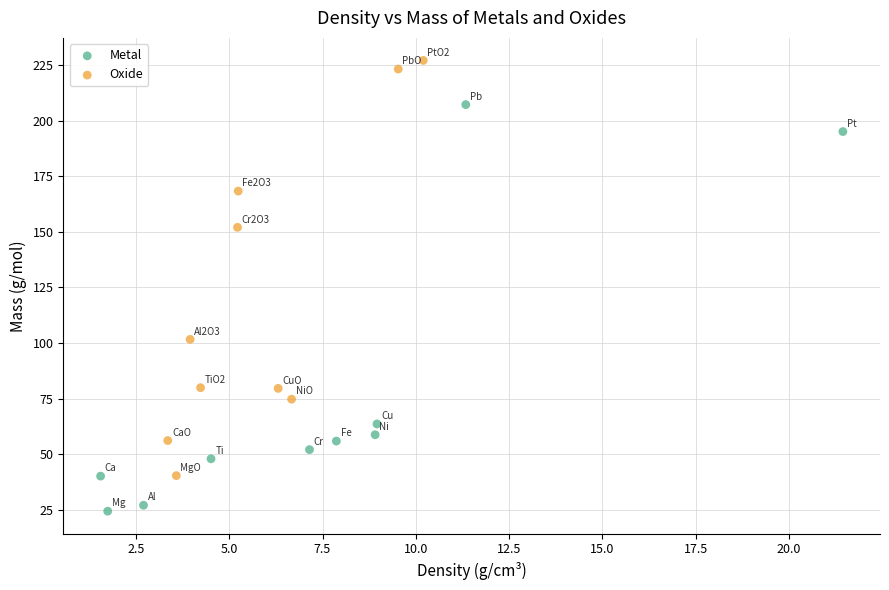

Which series has the largest Y range (max minus min)?

Oxide